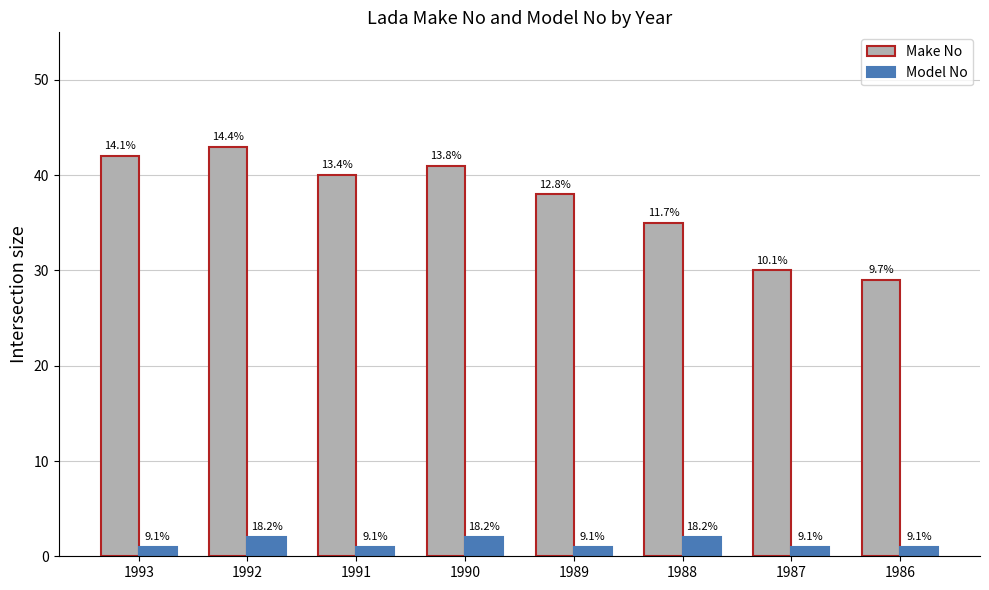

How many bars are there in each group?

2